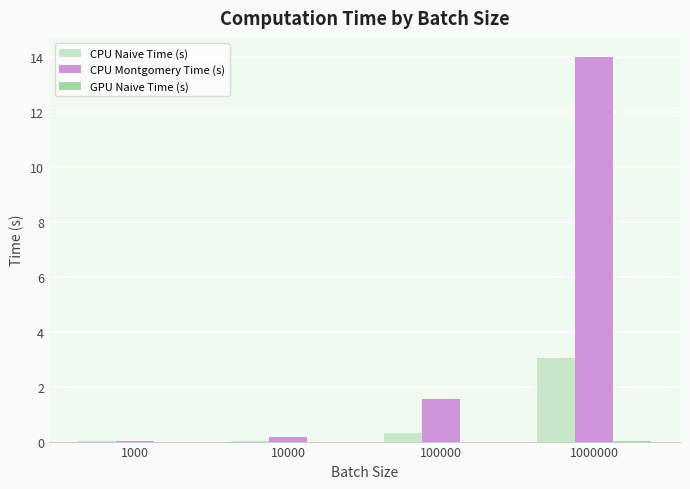

Does the chart contain stacked bars?

No